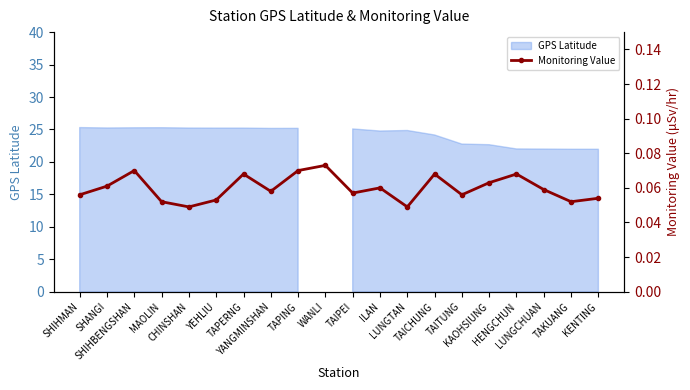

How many points are lower than both their immediate neighbors (excluding endpoints)?

6